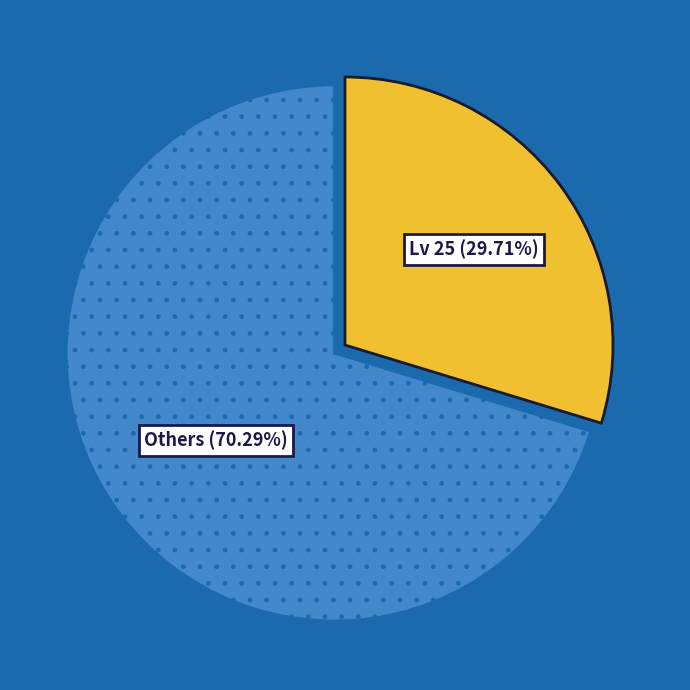

Does any single category account for the majority?

Yes